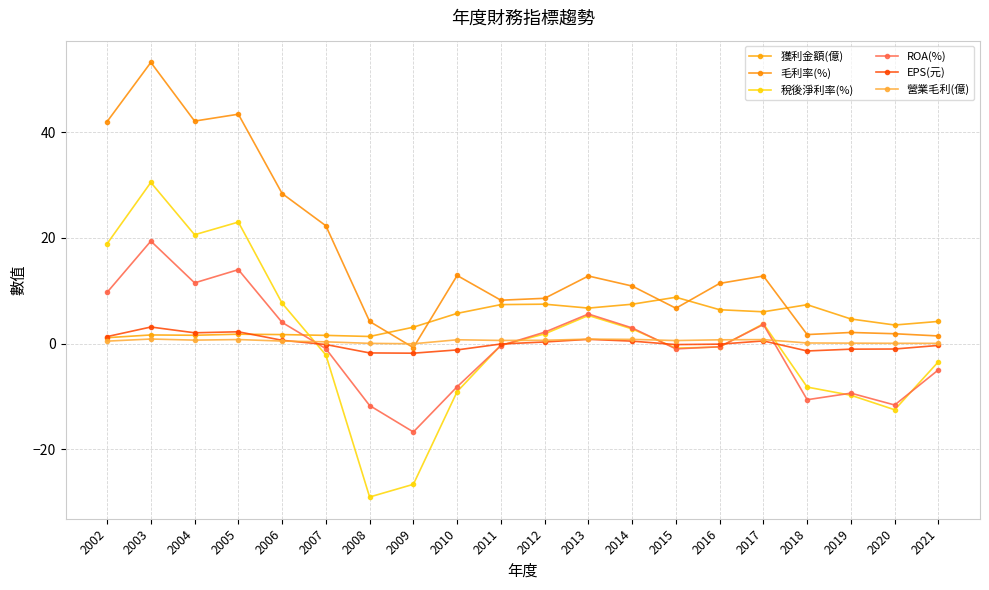

Reading left to right, what are all the values shown in this chart?

獲利金額(億): 2002=1.1	2003=1.6	2004=1.6	2005=1.8	2006=1.7	2007=1.6	2008=1.4	2009=3.1	2010=5.7	2011=7.4	2012=7.5	2013=6.7	2014=7.5	2015=8.8	2016=6.4	2017=6.0	2018=7.4	2019=4.7	2020=3.5	2021=4.2
毛利率(%): 2002=42.0	2003=53.2	2004=42.1	2005=43.4	2006=28.4	2007=22.3	2008=4.2	2009=-0.8	2010=12.9	2011=8.2	2012=8.6	2013=12.8	2014=10.9	2015=6.7	2016=11.4	2017=12.8	2018=1.7	2019=2.1	2020=1.9	2021=1.5
稅後淨利率(%): 2002=18.9	2003=30.5	2004=20.6	2005=23.0	2006=7.7	2007=-2.1	2008=-29.0	2009=-26.6	2010=-9.1	2011=-0.3	2012=1.8	2013=5.3	2014=2.8	2015=-0.8	2016=-0.6	2017=3.8	2018=-8.2	2019=-9.8	2020=-12.5	2021=-3.4
ROA(%): 2002=9.7	2003=19.4	2004=11.5	2005=14.0	2006=4.0	2007=-0.9	2008=-11.7	2009=-16.7	2010=-8.2	2011=-0.4	2012=2.2	2013=5.6	2014=3.0	2015=-1.0	2016=-0.6	2017=3.6	2018=-10.6	2019=-9.4	2020=-11.6	2021=-5.0
EPS(元): 2002=1.3	2003=3.1	2004=2.1	2005=2.2	2006=0.6	2007=-0.2	2008=-1.8	2009=-1.8	2010=-1.2	2011=-0.1	2012=0.3	2013=0.8	2014=0.5	2015=-0.2	2016=-0.1	2017=0.5	2018=-1.4	2019=-1.0	2020=-1.0	2021=-0.3
營業毛利(億): 2002=0.5	2003=0.9	2004=0.7	2005=0.8	2006=0.5	2007=0.3	2008=0.1	2009=-0.0	2010=0.7	2011=0.6	2012=0.6	2013=0.9	2014=0.8	2015=0.6	2016=0.7	2017=0.8	2018=0.1	2019=0.1	2020=0.1	2021=0.1